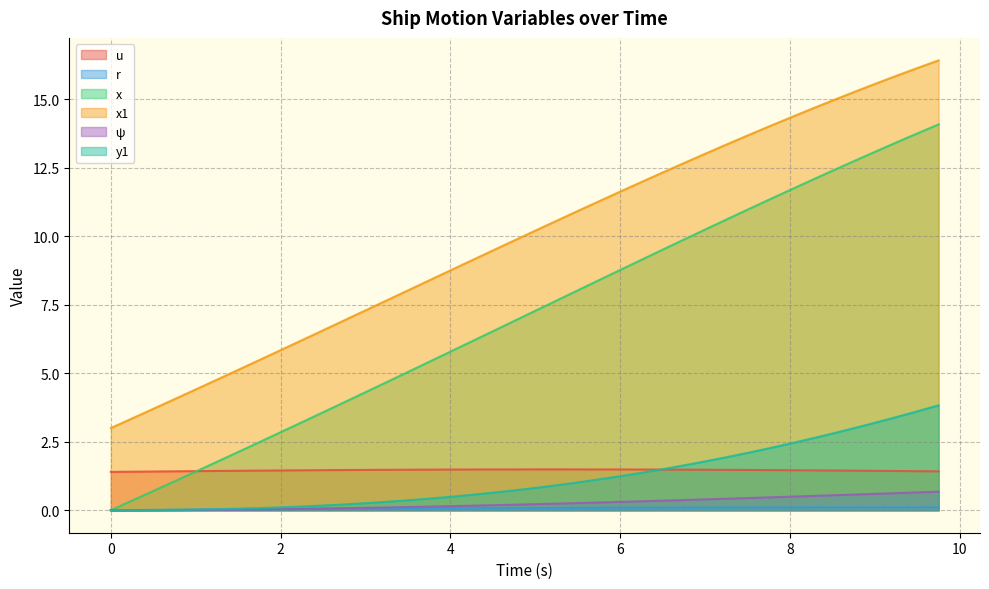

How many values in the x series are below 7?

20